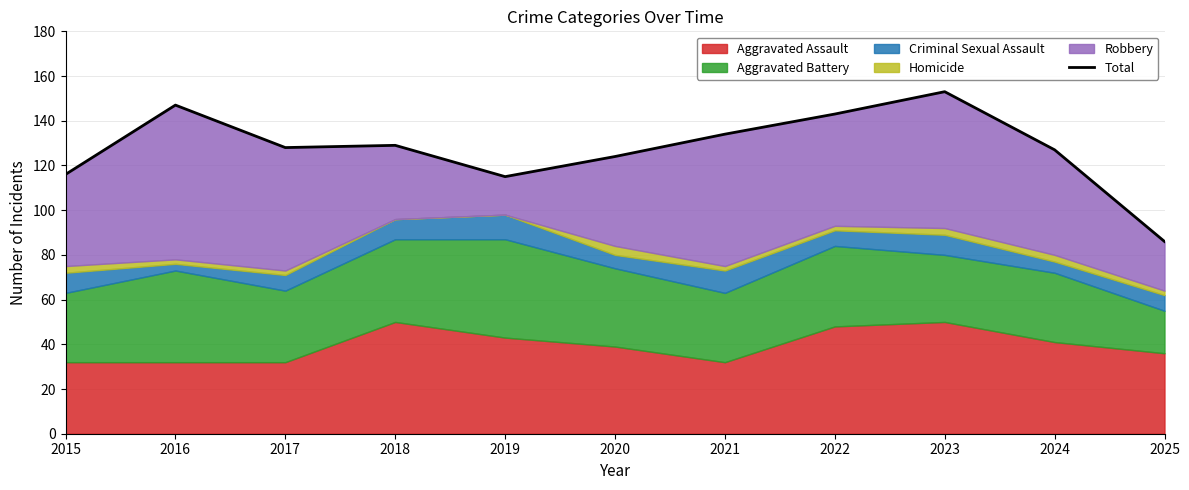

What is the value of the 10th point from the left?

127